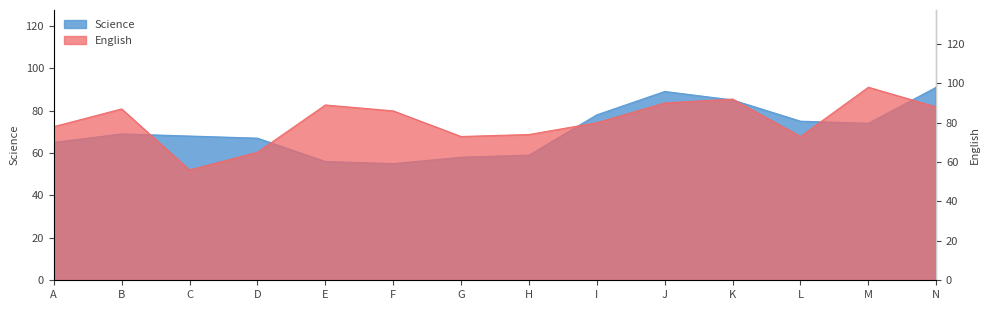

At which category does English reach its first local valley?

C